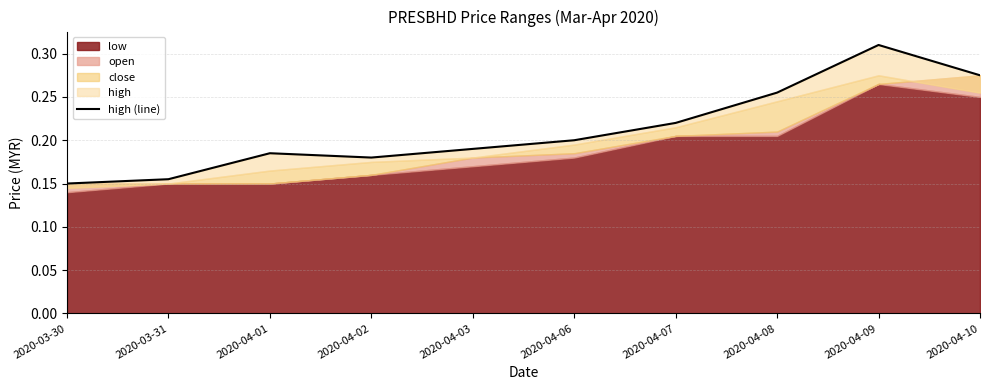

What is the difference between the maximum and minimum values?

0.2